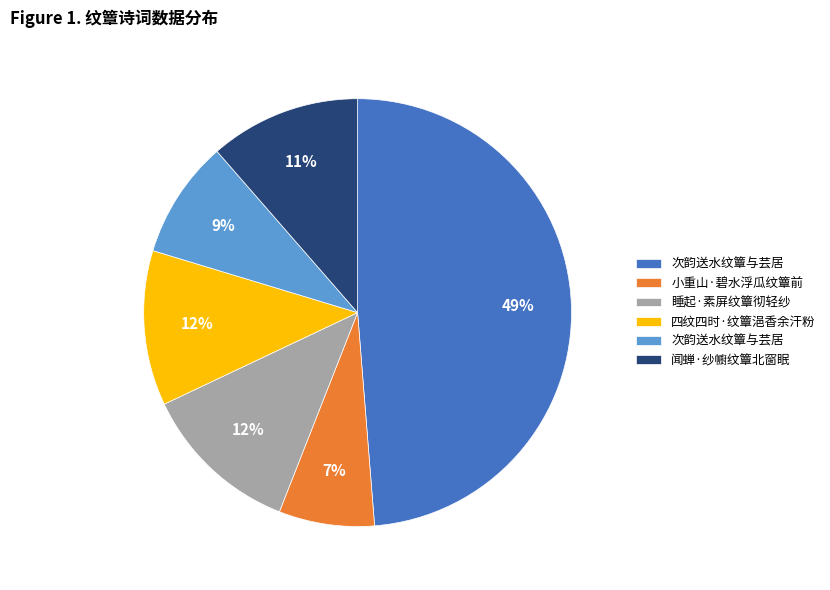

Is there a majority slice in this chart?

No